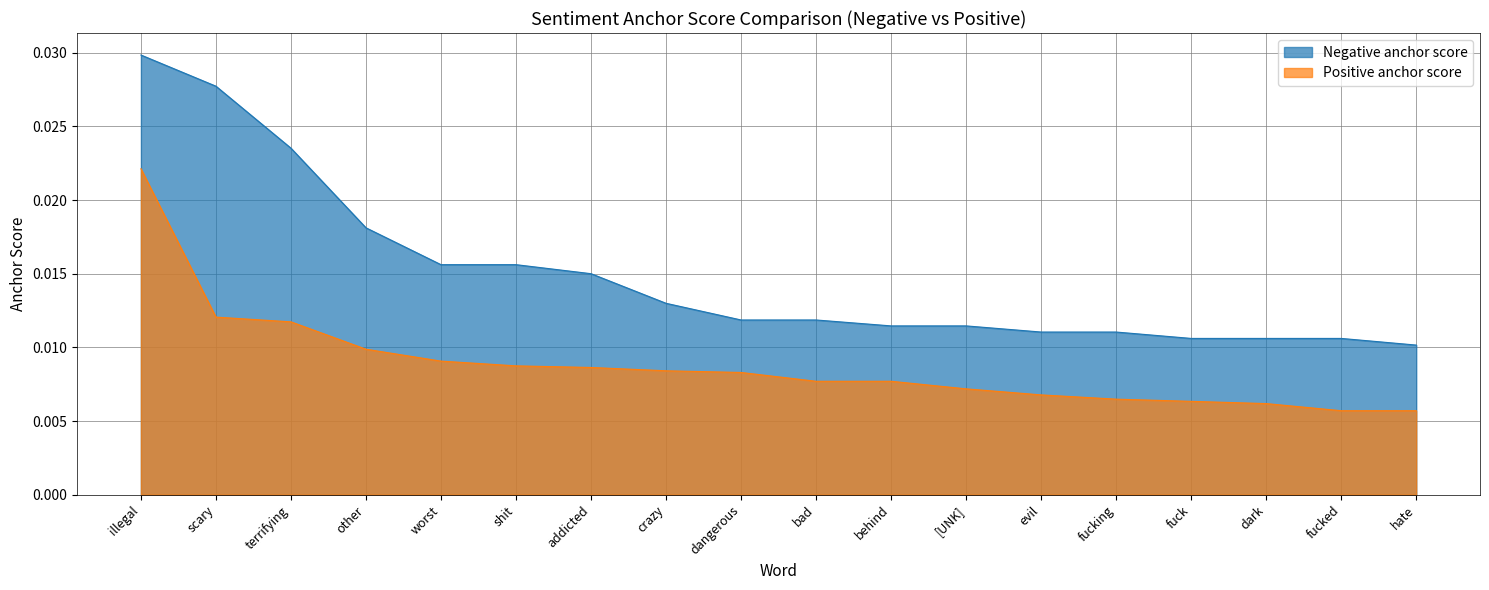

At [UNK], list the series in order from largest to smallest.

Negative anchor score, Positive anchor score